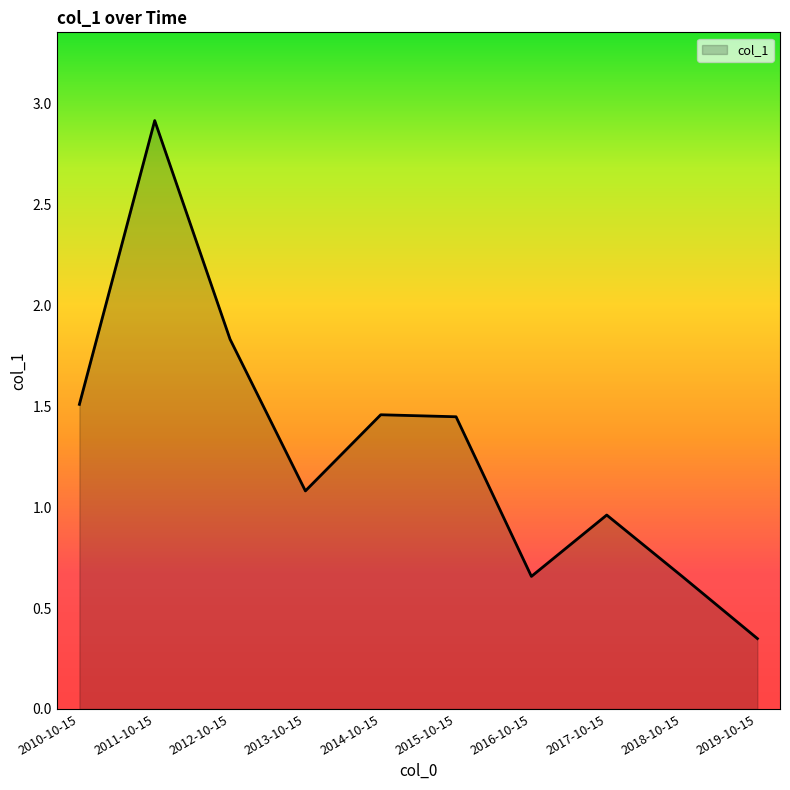

What position from the left is 2016-10-15?

7